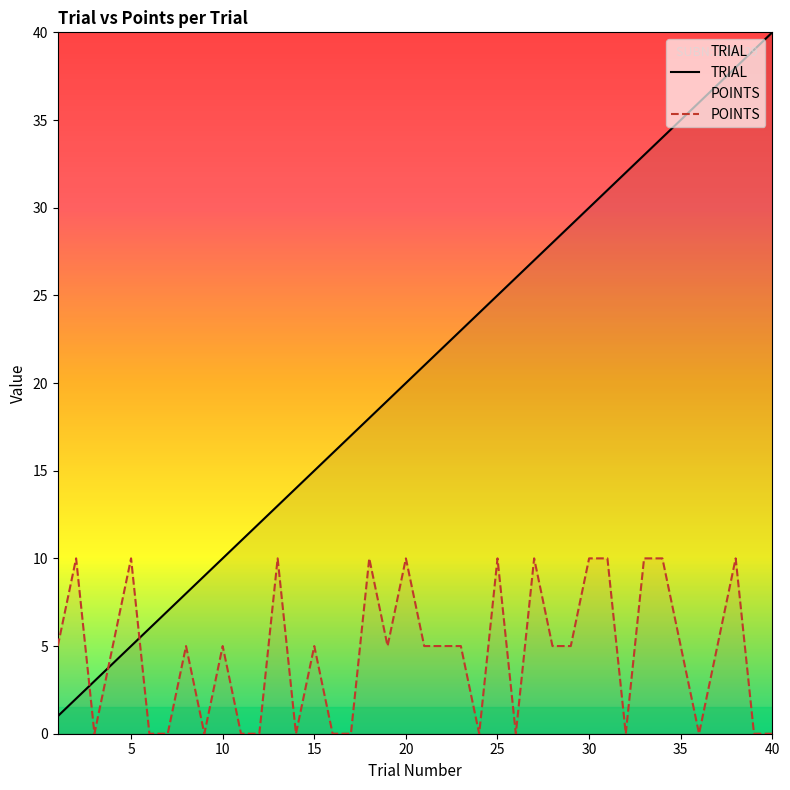

How many lines are shown in the chart?

2